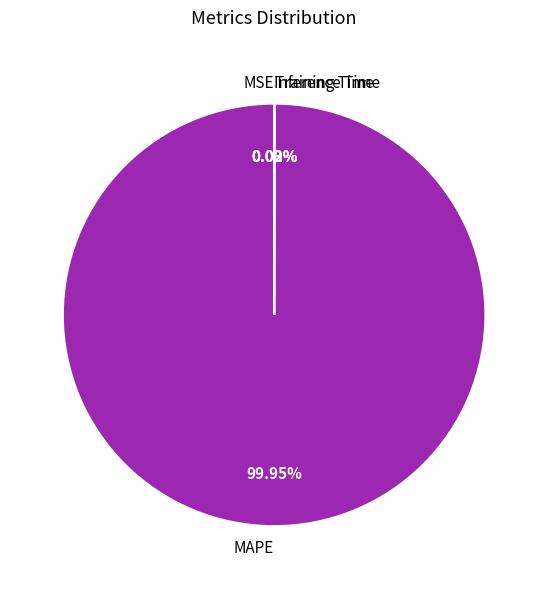

Which category accounts for the majority?

MAPE